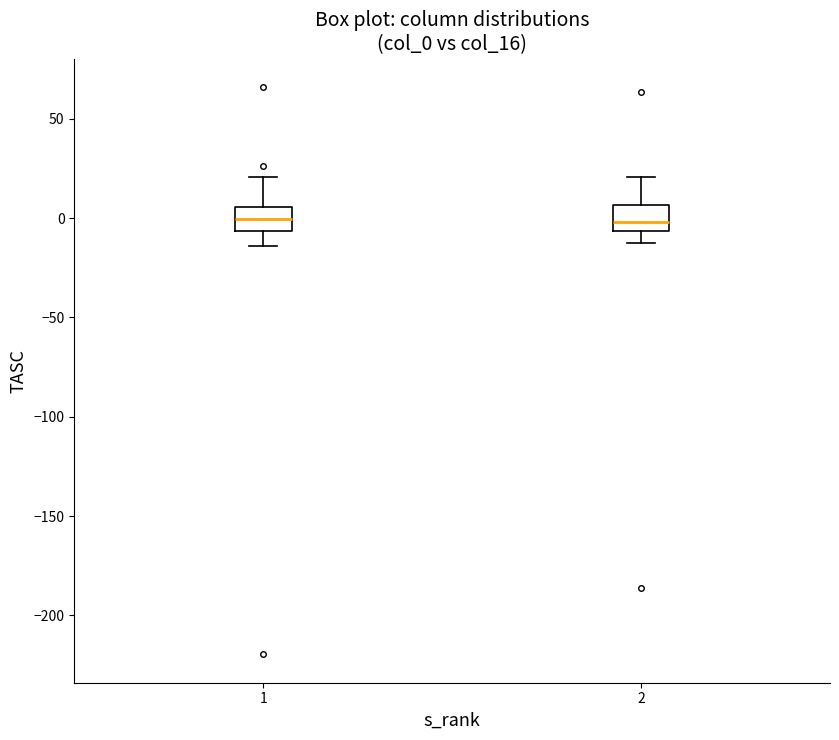

Reading left to right, transcribe this box plot: for each box, give where its median line is, the range the box spans, and where its two whiskers end, as read against the y-axis. The values are not printed on the chart, so give them approximately, as read against the axis.

1: median 0, box -5 to 5, whiskers -15 to 20
2: median 0, box -5 to 5, whiskers -15 to 20